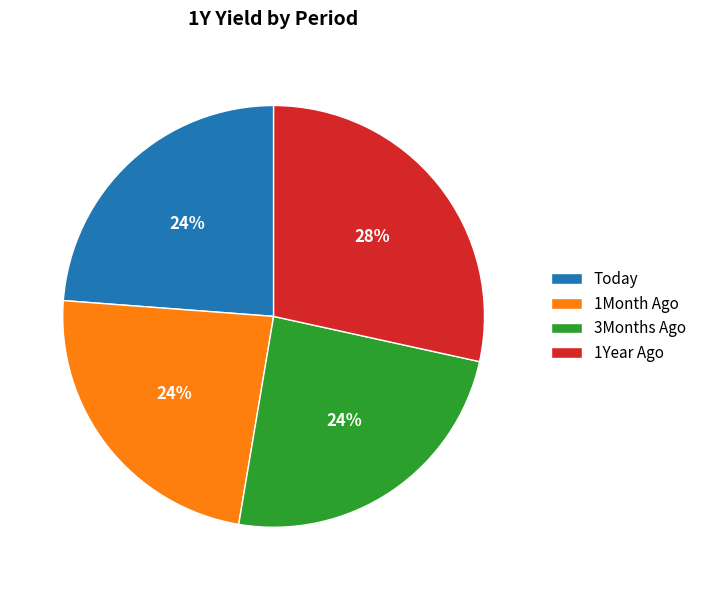

What percentage is the 1Month Ago slice, to the nearest percent?

24%